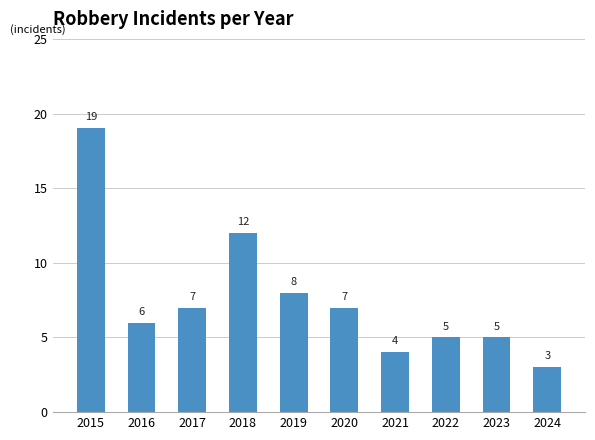

What is the sum of the values at 2016 and 2024?

9